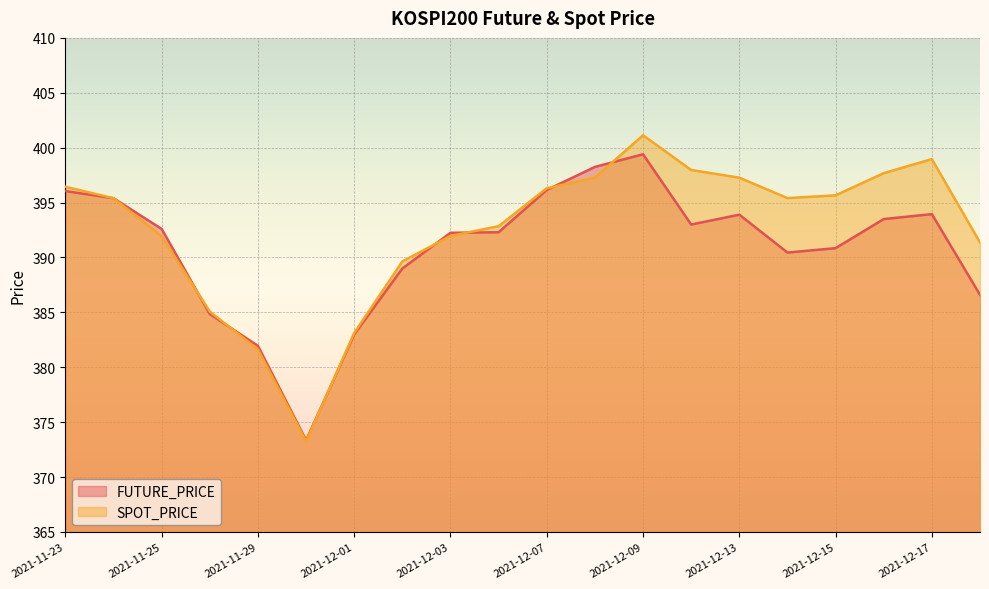

Does the chart display data point markers on the line(s)?

No